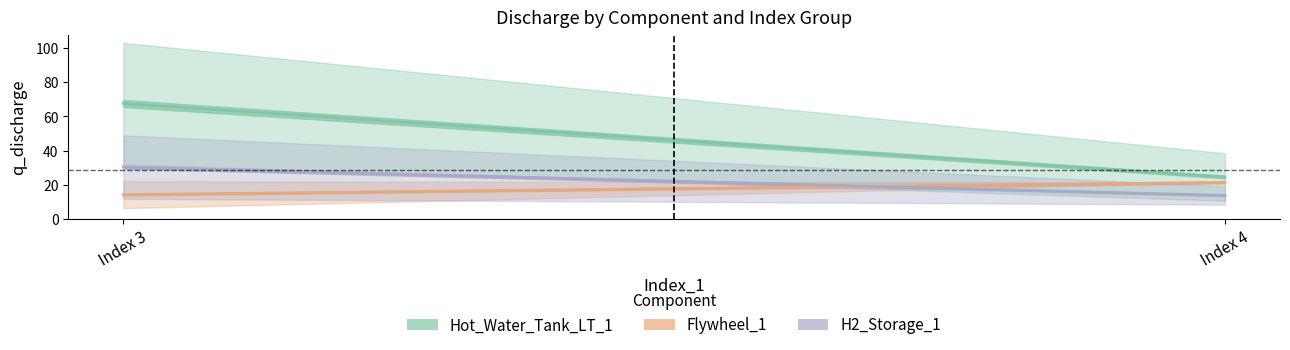

What is the value of the H2_Storage_1 point at the 1st from the left?

30.5